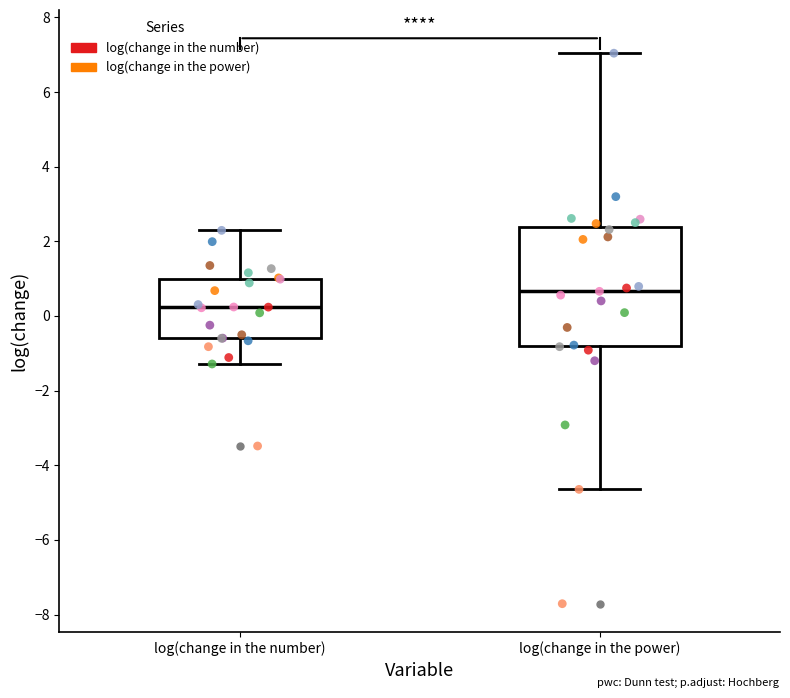

Where is the lower edge of the box for log(change in the power) on the y-axis? The values are not printed on the chart, so give them approximately, as read against the axis.

-0.8